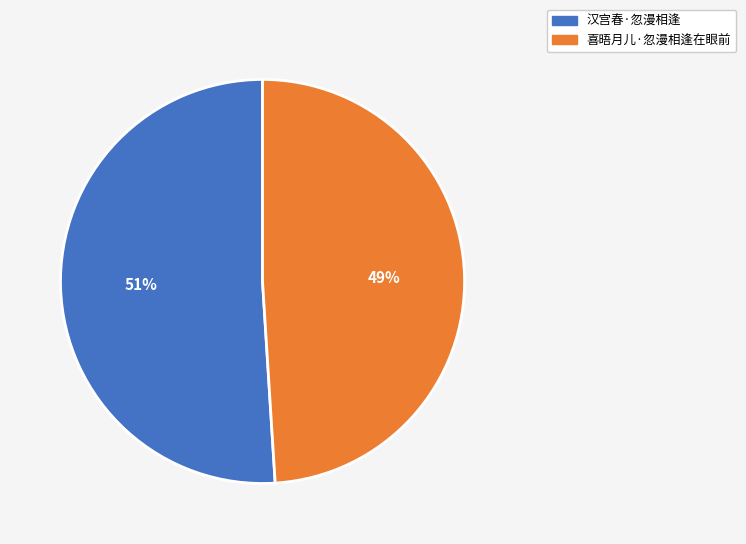

Rank the categories by value from lowest to highest.

喜晤月儿·忽漫相逢在眼前, 汉宫春·忽漫相逢